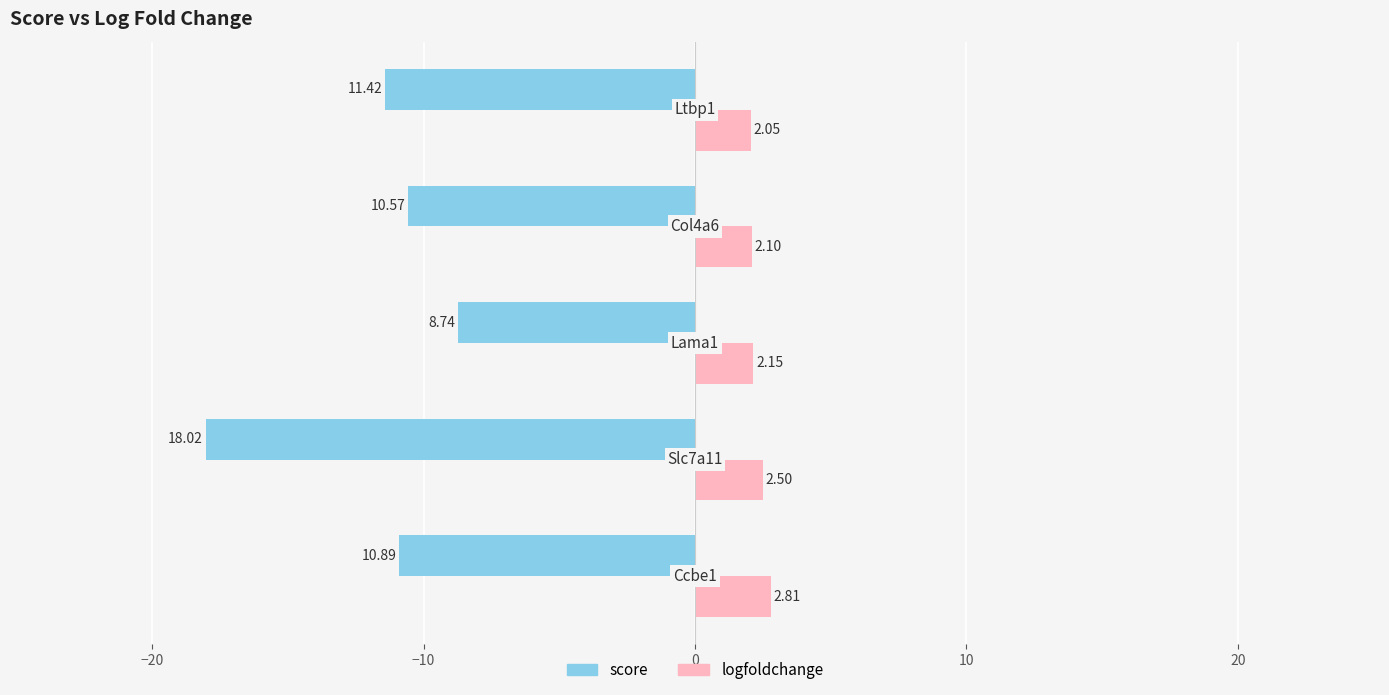

List the series in order of their overall mean, highest first.

logfoldchange, score